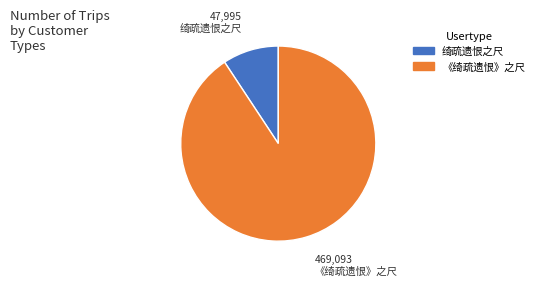

Rank the categories by value from lowest to highest.

绮疏遗恨之尺, 《绮疏遗恨》之尺